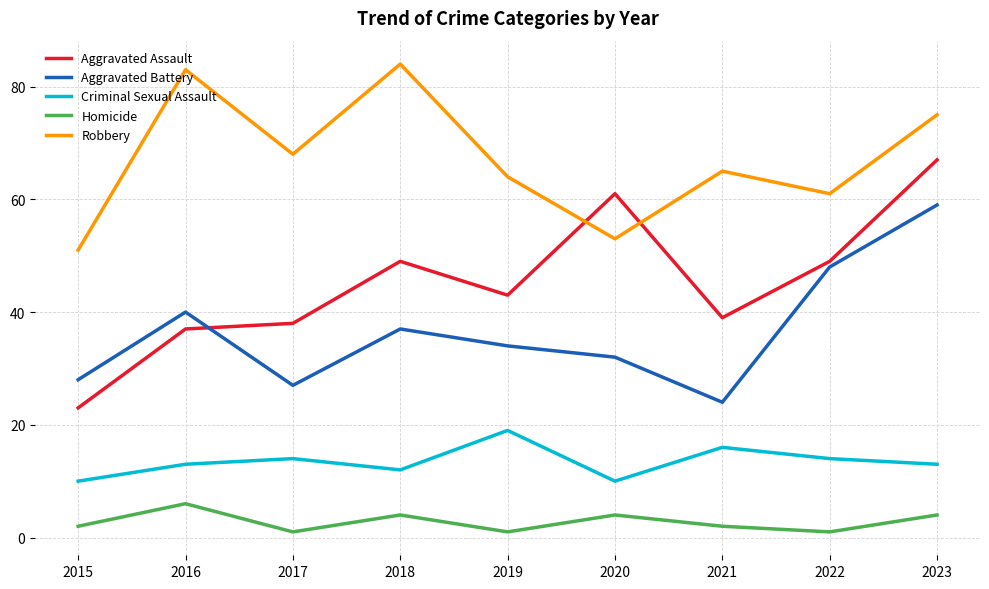

What is the sum of the Aggravated Assault values at 2023 and 2021?

106